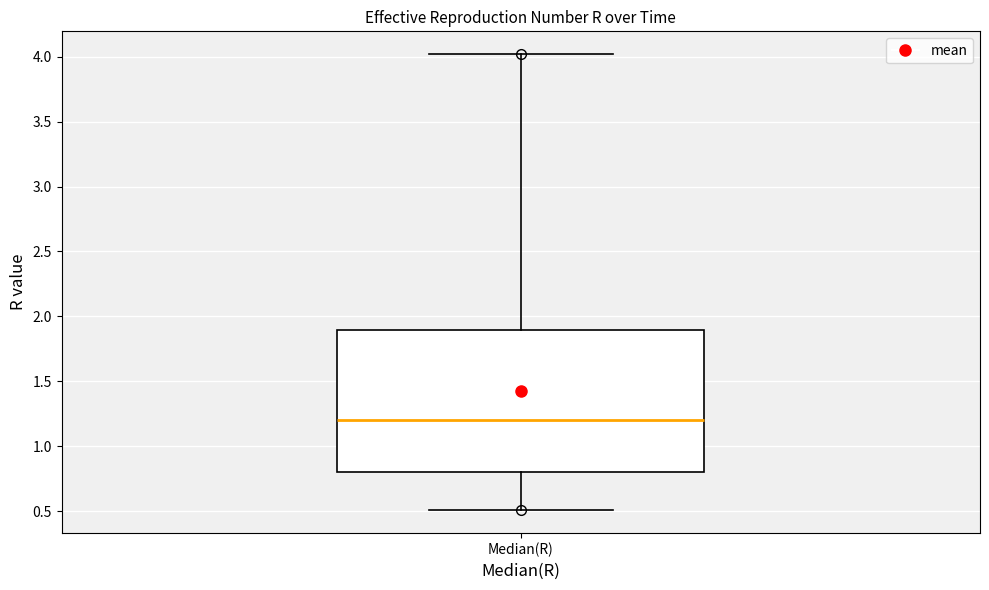

Read this box plot against the y-axis: the position of the median line, the range covered by the box, and the ends of both whiskers. The values are not printed on the chart, so give them approximately, as read against the axis.

median 1.2, box 0.8 to 1.9, whiskers 0.5 to 4.0